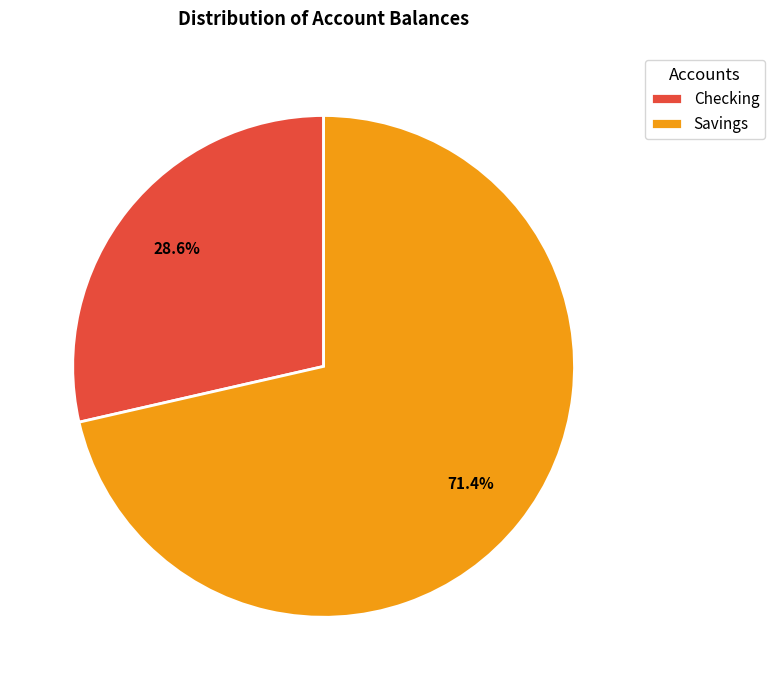

How many slices are in this pie chart?

2